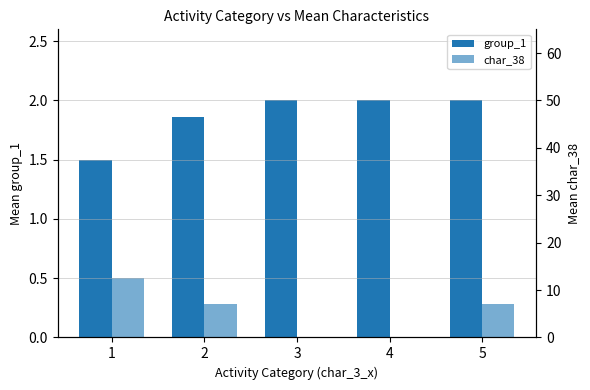

Rank the series at 2 from highest to lowest value.

group_1, char_38